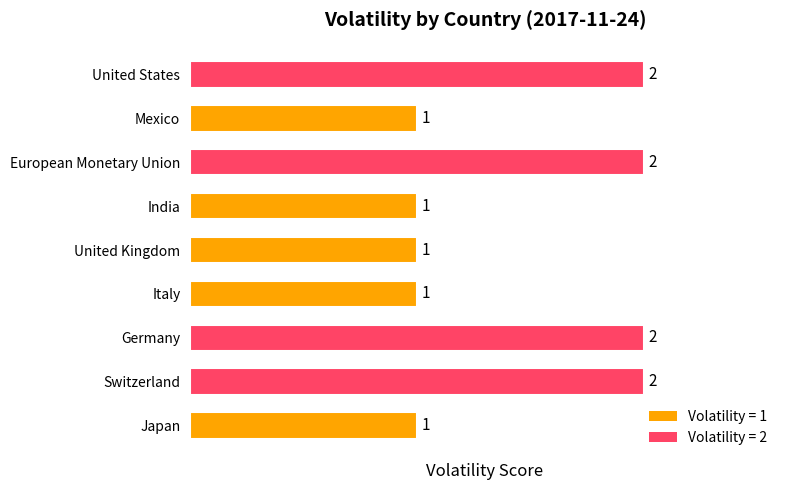

Reading top to bottom, what are all the values shown in this chart?

2	1	2	1	1	1	2	2	1